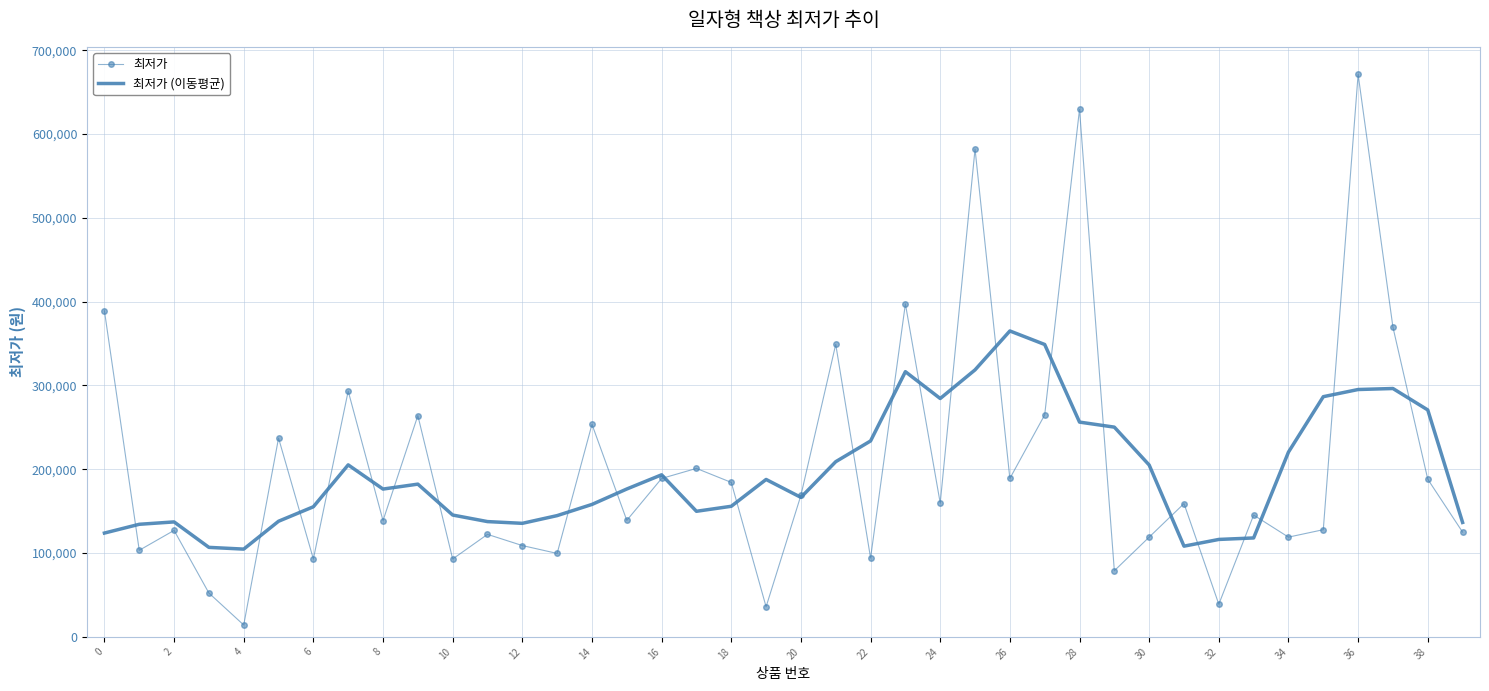

Which series has the largest range (max minus min)?

최저가